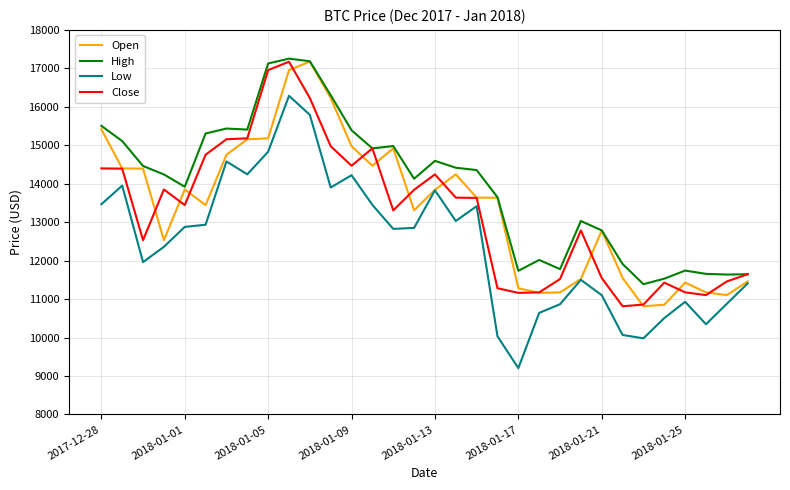

True or false: Low and High cross at least once.

False